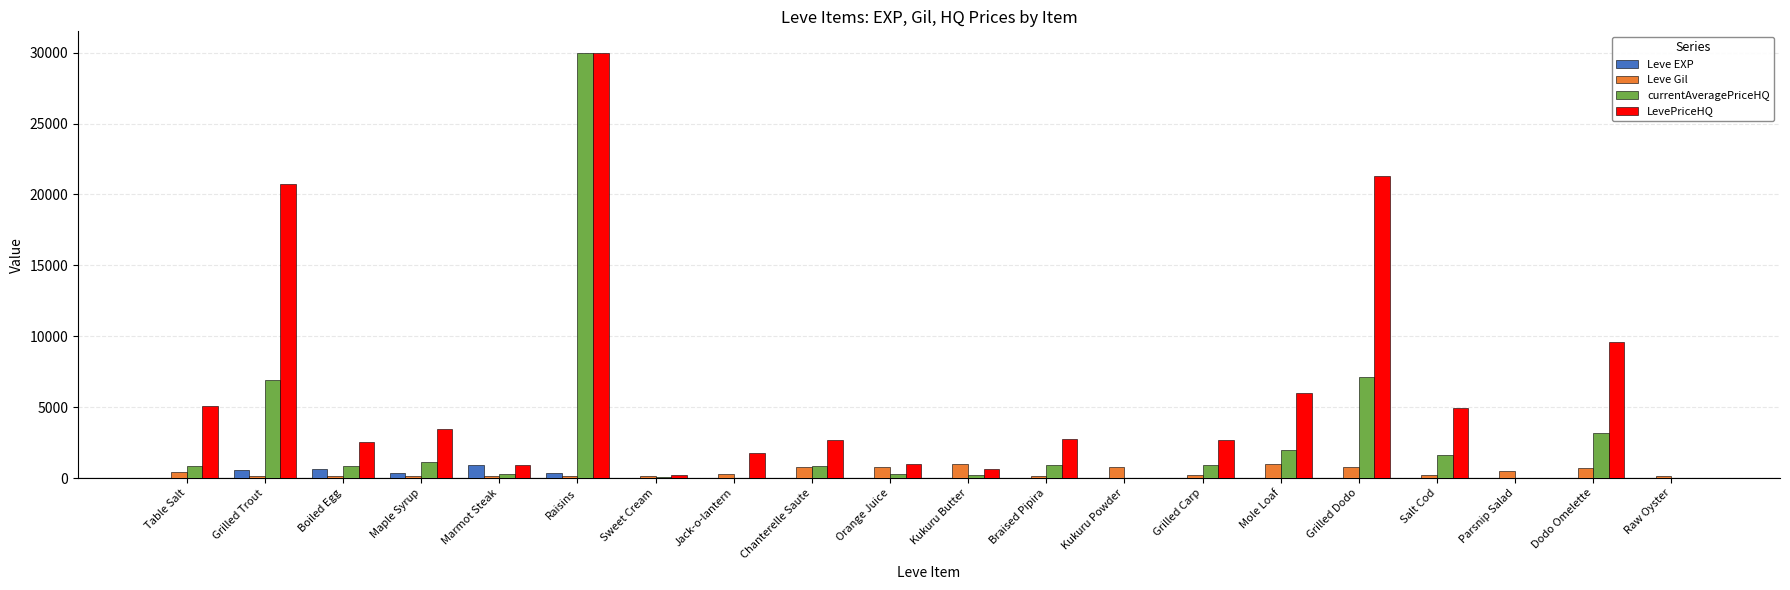

Is the value of Leve Gil at Sweet Cream greater than the value of currentAveragePriceHQ at Chanterelle Saute?

No